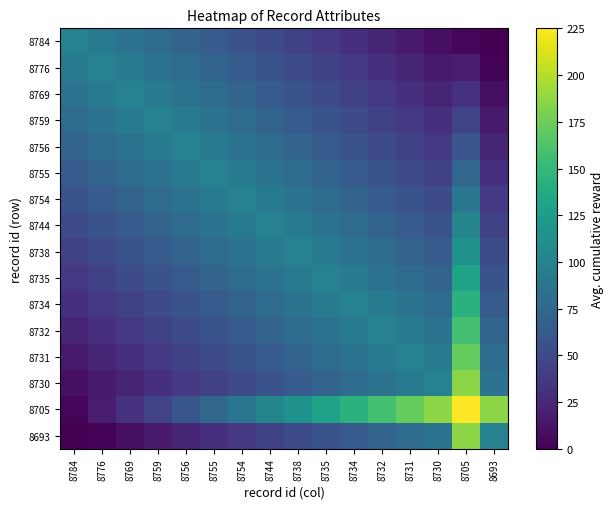

Rank the series at 8734 from highest to lowest value.

8705, 8734, 8735, 8732, 8738, 8731, 8744, 8730, 8754, 8755, 8693, 8756, 8759, 8769, 8776, 8784